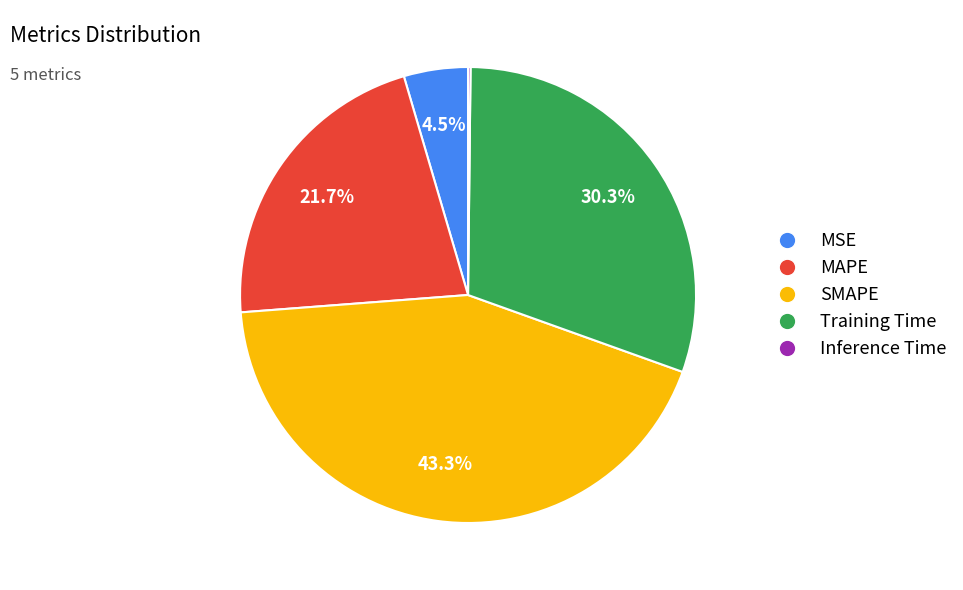

The MAPE slice represents 22% of the pie. True or false?

True